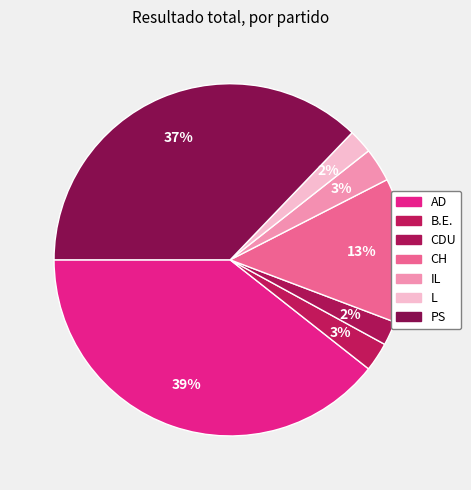

Which category has the biggest portion of the pie?

AD